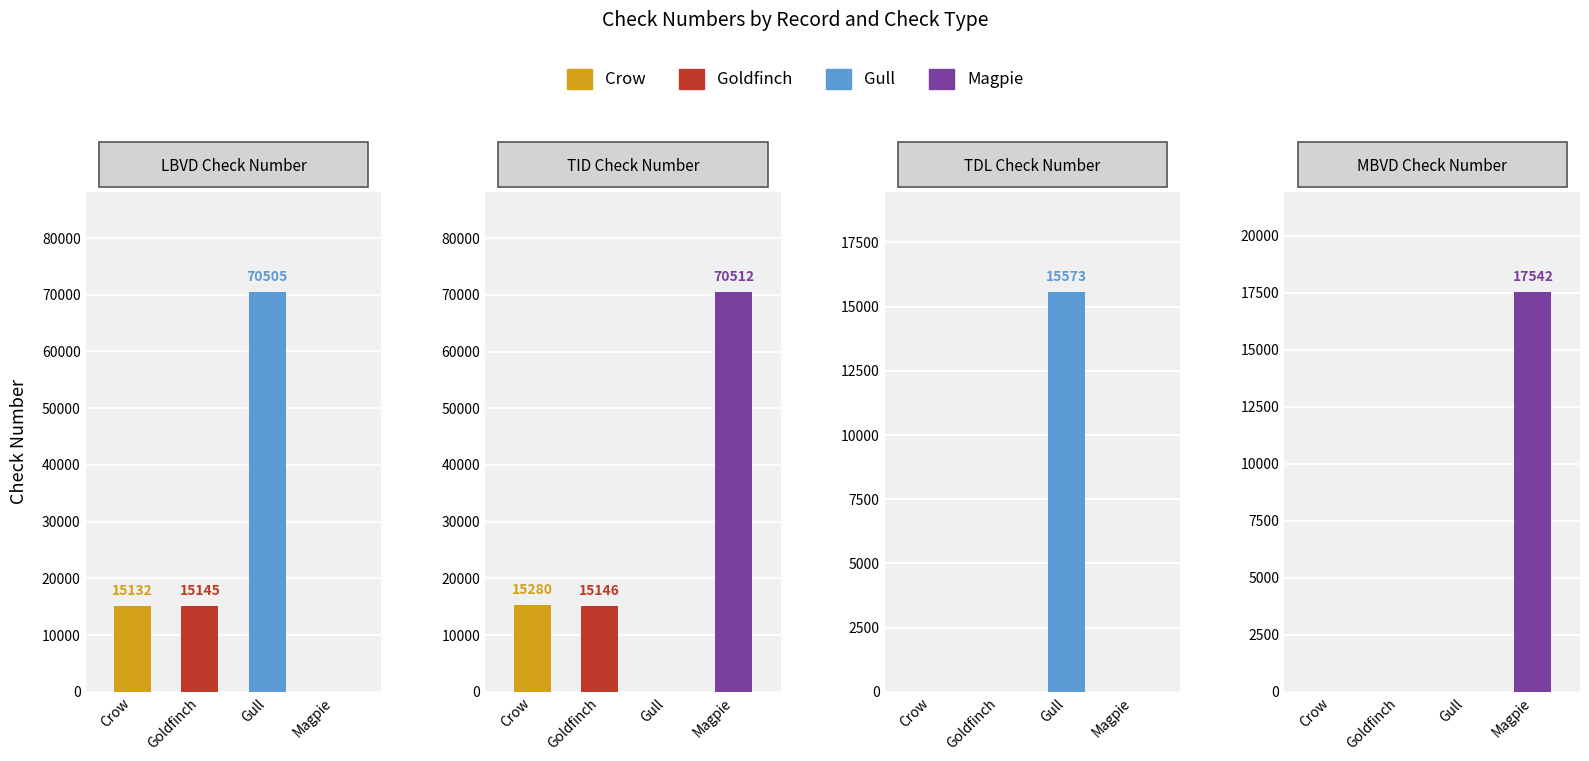

List the series in order of their peak value, lowest first.

Goldfinch, Crow, Gull, Magpie